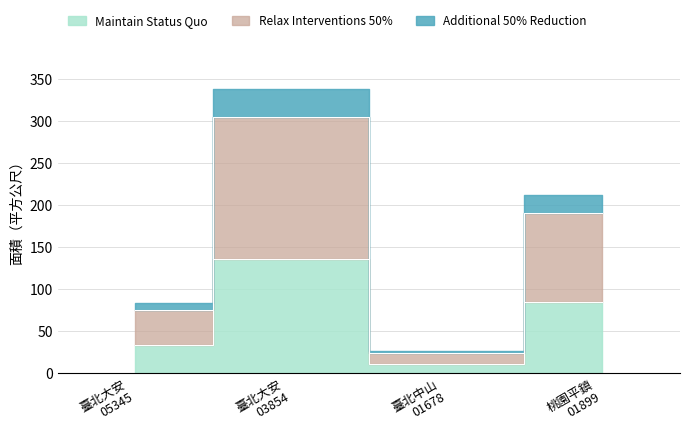

Which series changed the most between 臺北大安 03854 and 臺北中山 01678?

Relax Interventions 50%